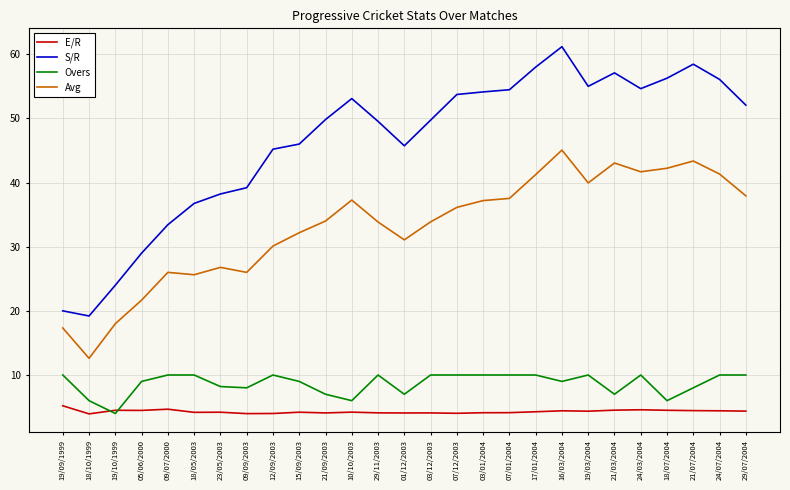

Between 19/10/1999 and 01/12/2003, which series saw the biggest shift?

S/R